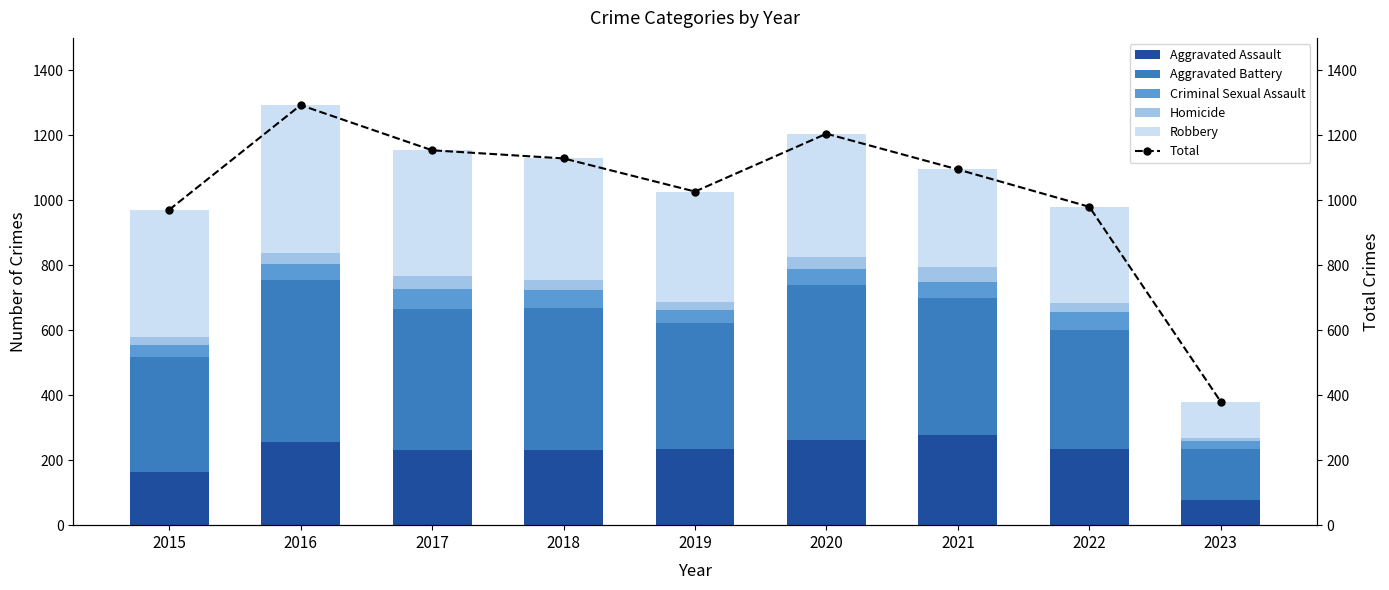

What is the difference between the highest and lowest values at 2017?

1112